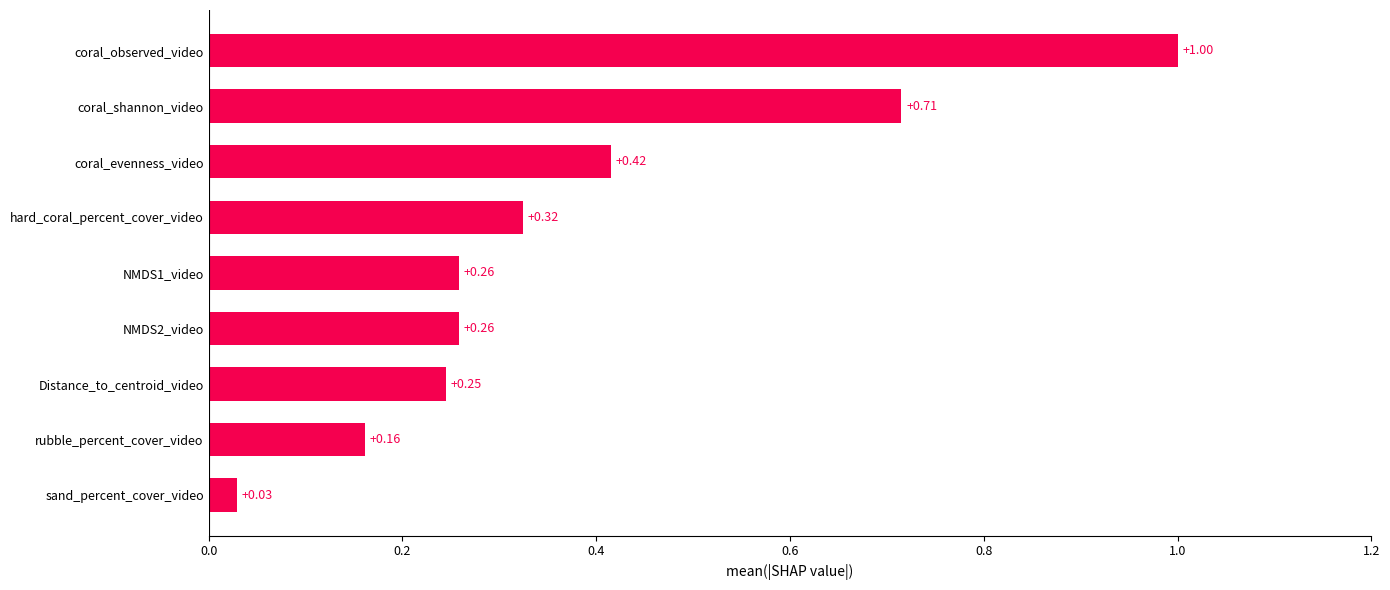

At which label is the value closest to 0?

sand_percent_cover_video